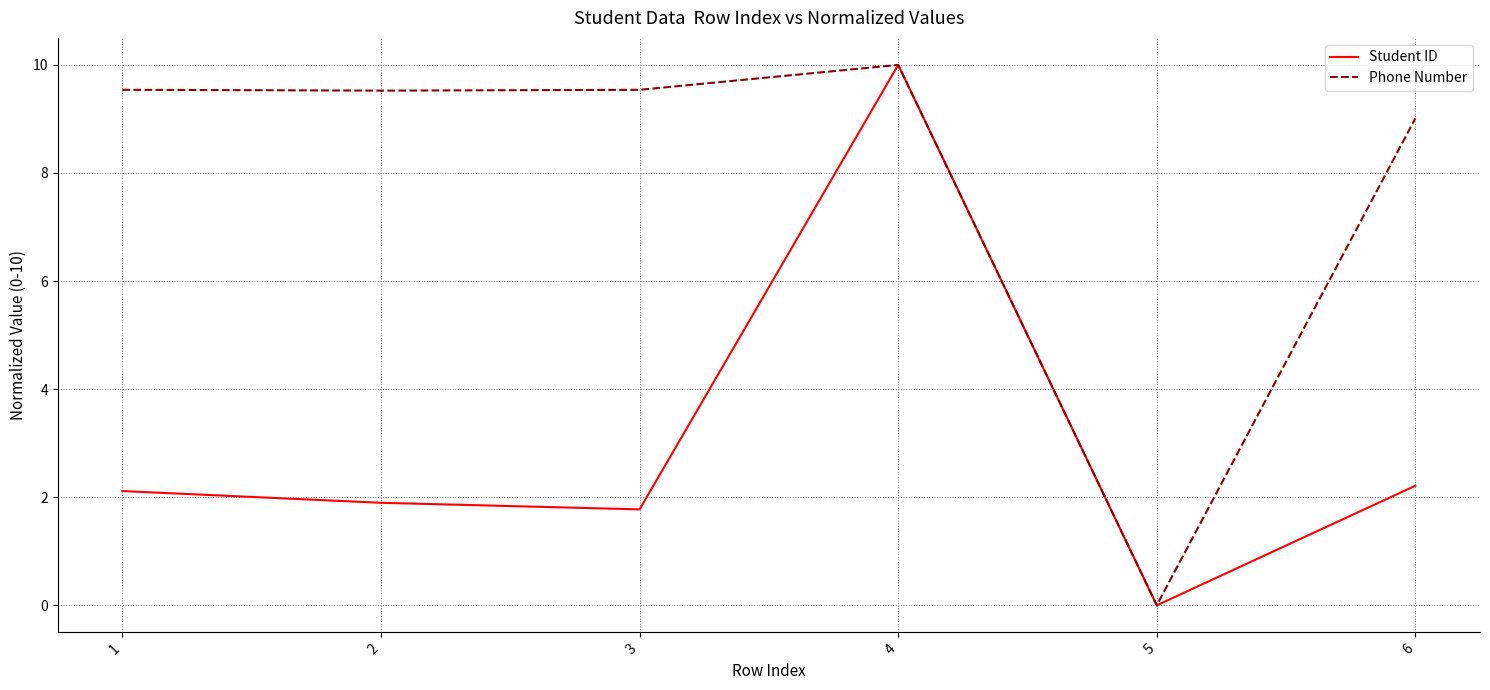

At which category does the chart reach its peak across all series?

4